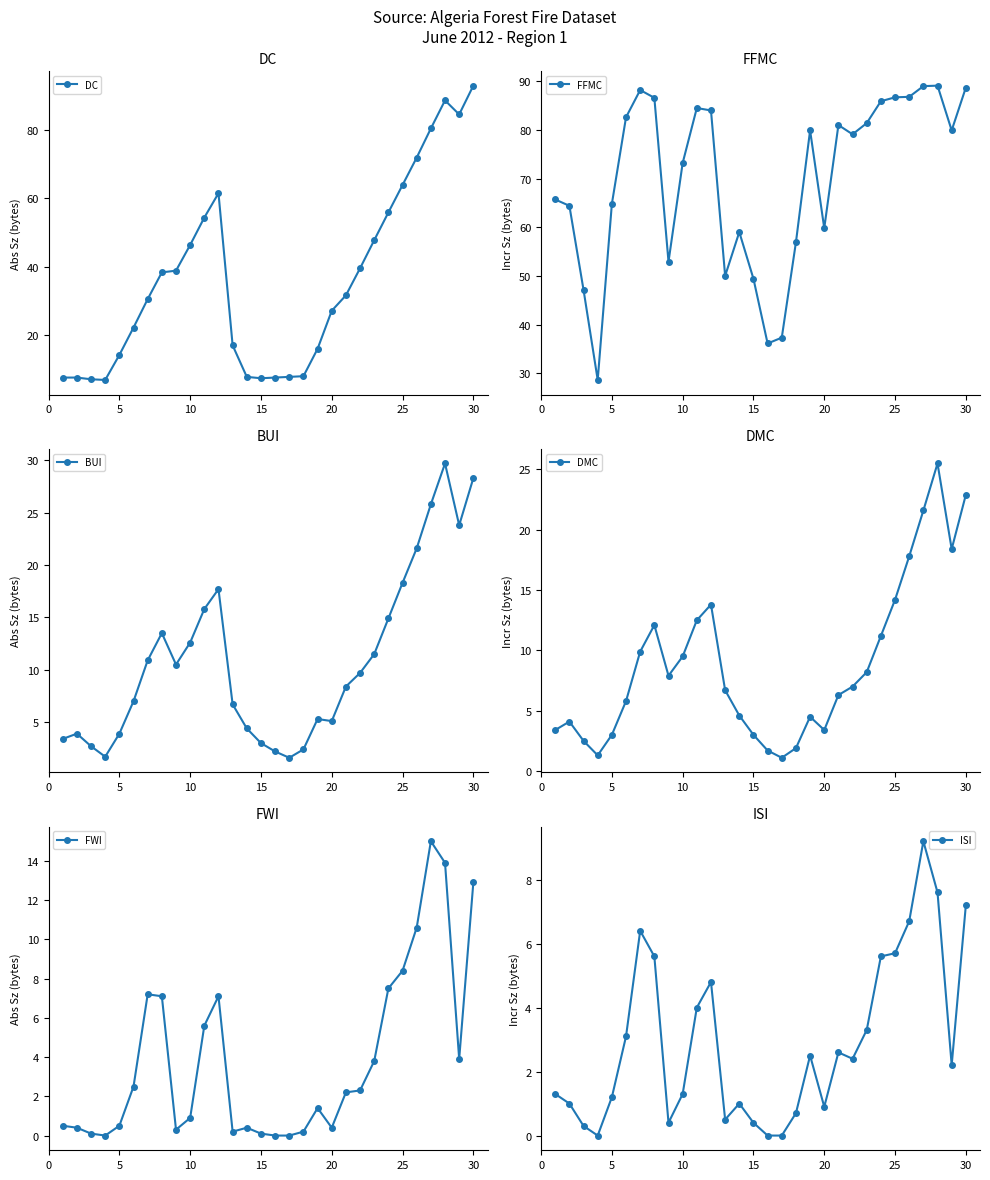

The value of FFMC at 10 is 42.4. True or false?

False